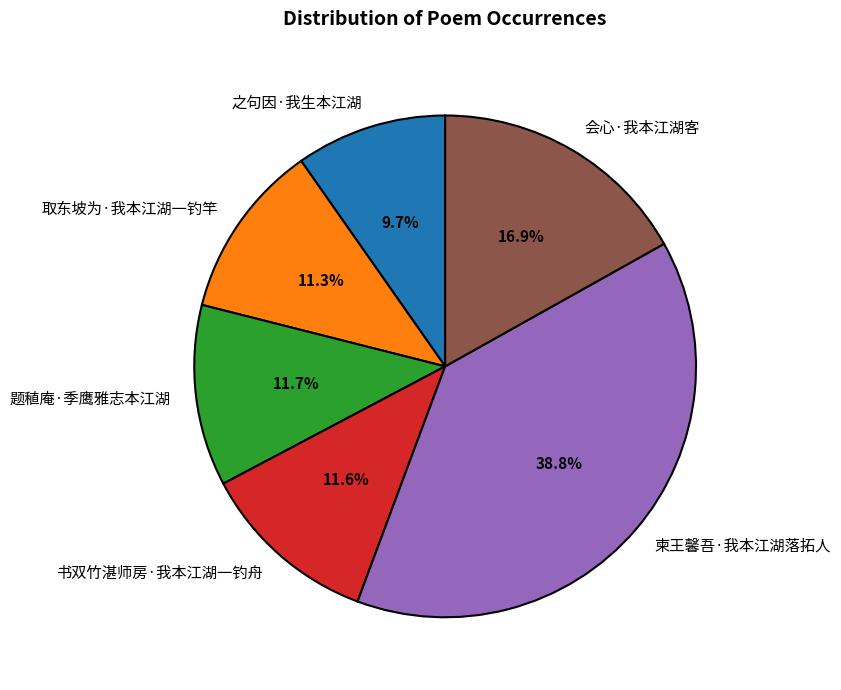

Is it true that 柬王馨吾·我本江湖落拓人 is 33% of the pie?

False